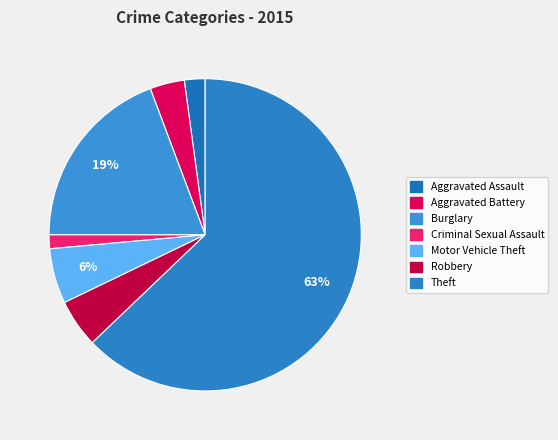

Is it true that Theft is 63% of the pie?

True